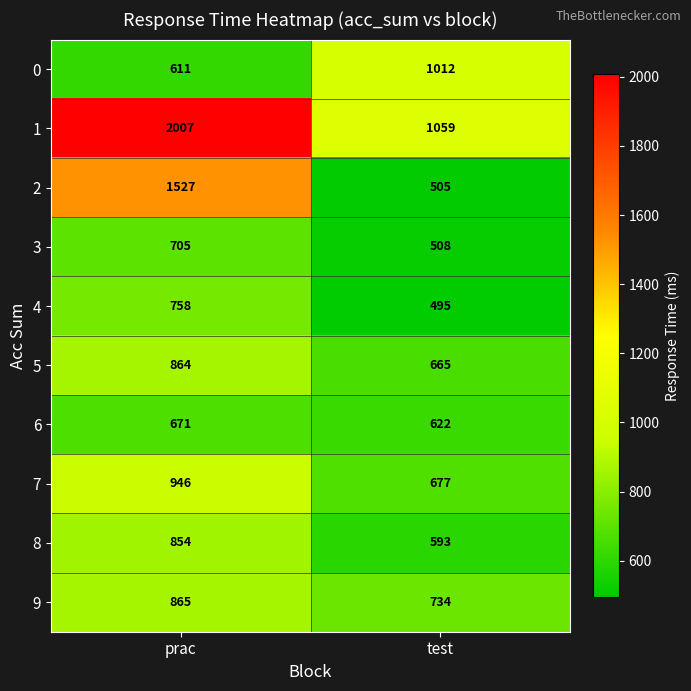

Which label corresponds to the smallest value in the chart?

test